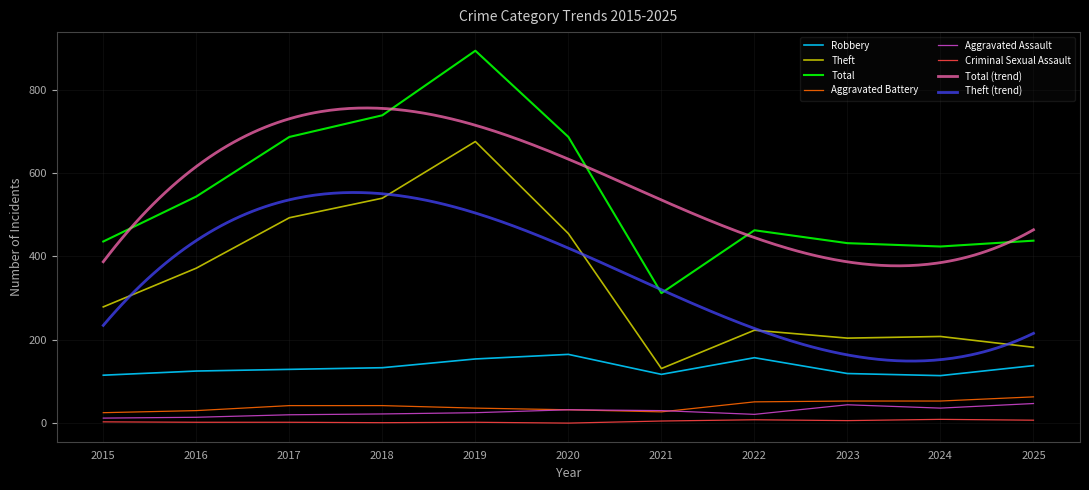

What is the sum of all Total values?

6056